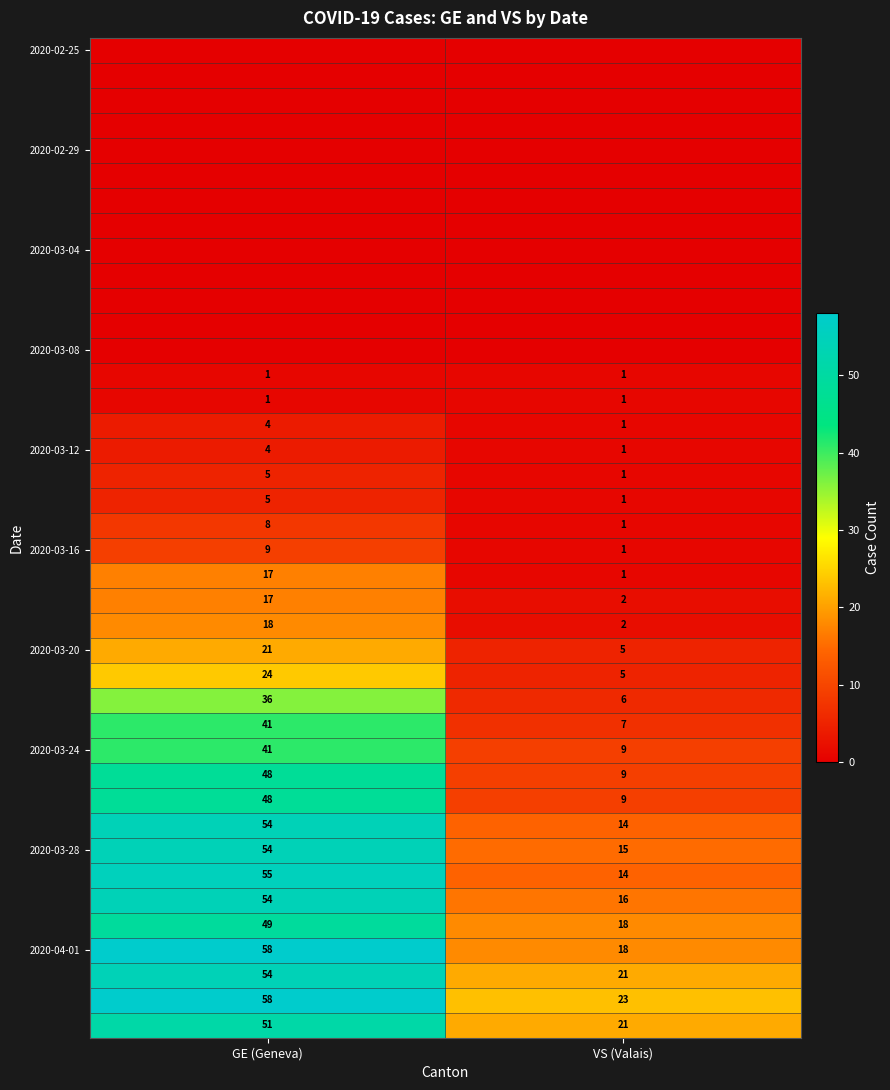

Is the value of 2020-03-20 at VS (Valais) greater than the value of 2020-03-24 at GE (Geneva)?

No